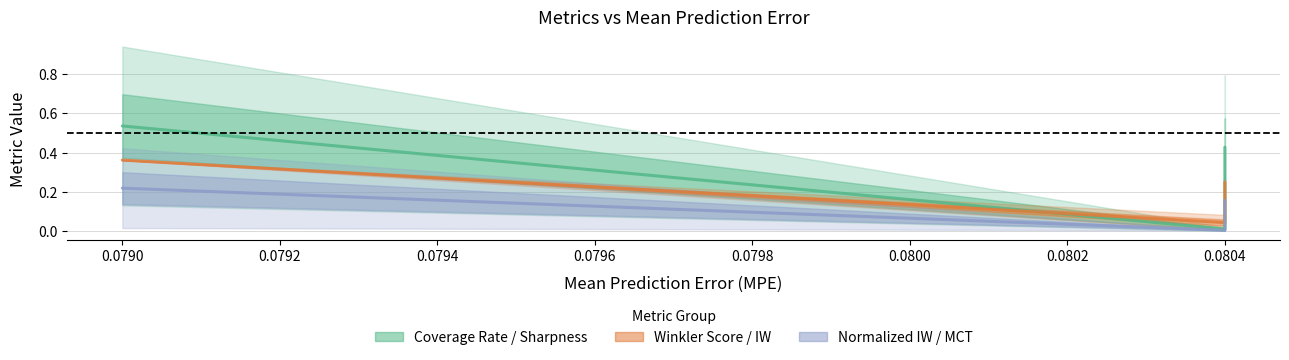

How many data points does each series have?

3